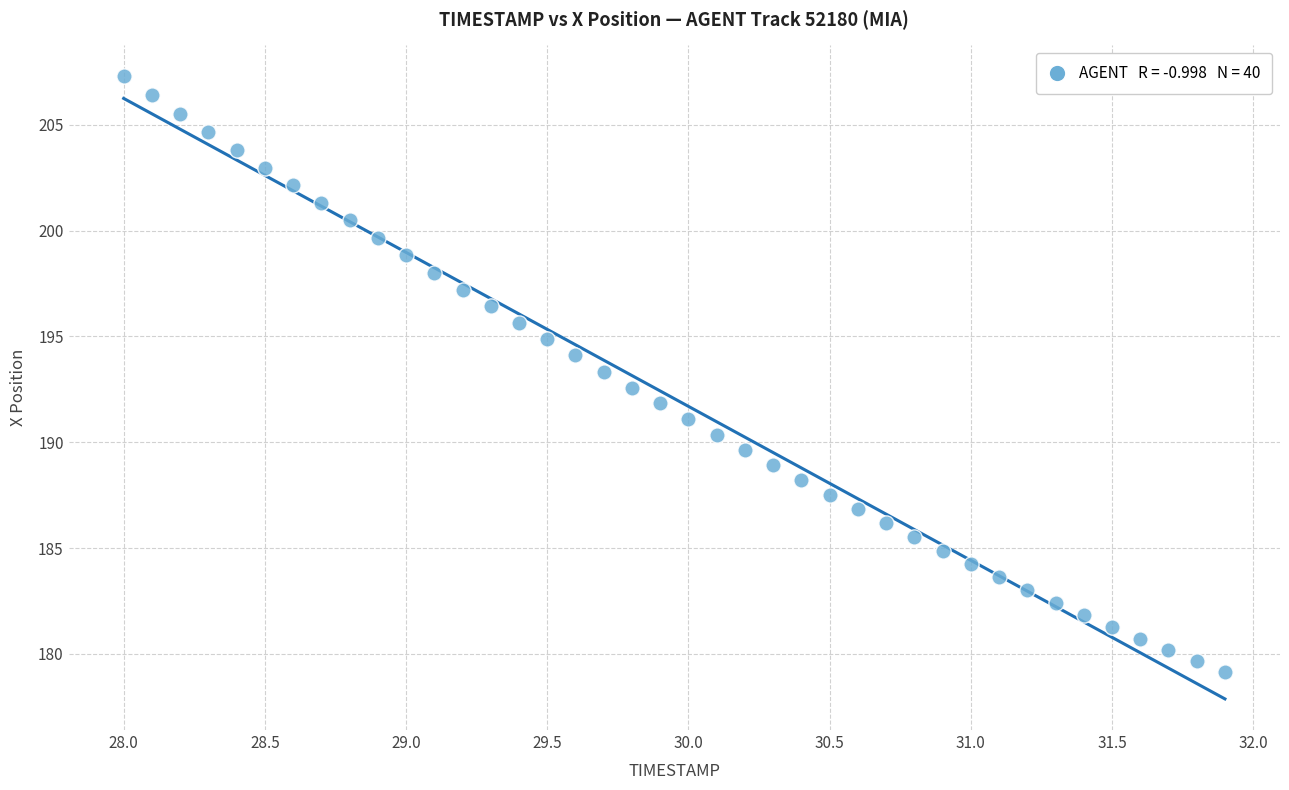

What is the range of Y values (max minus min)?

28.1